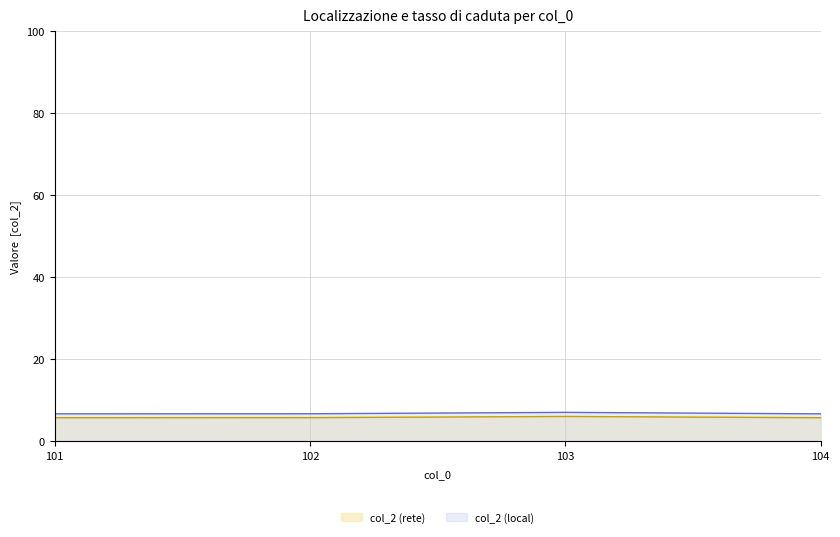

How many lines are shown in the chart?

2